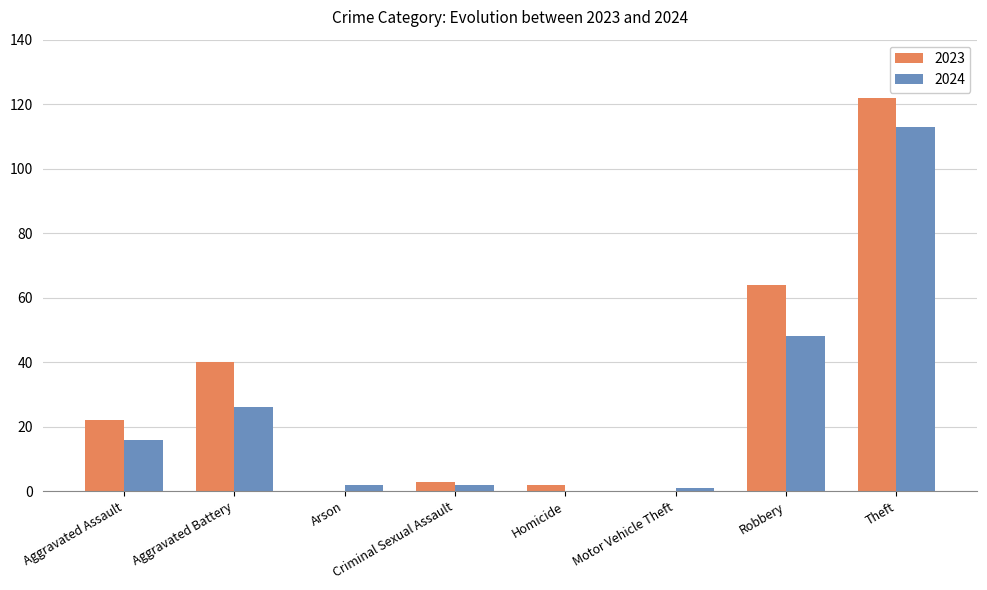

How many groups of bars are there?

8